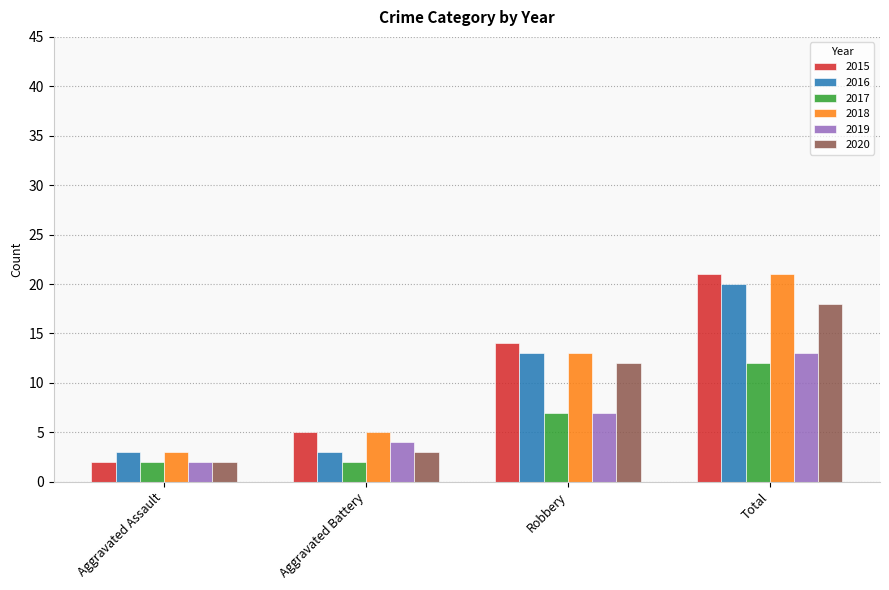

What is the label of the 1st bar from the right?

Total